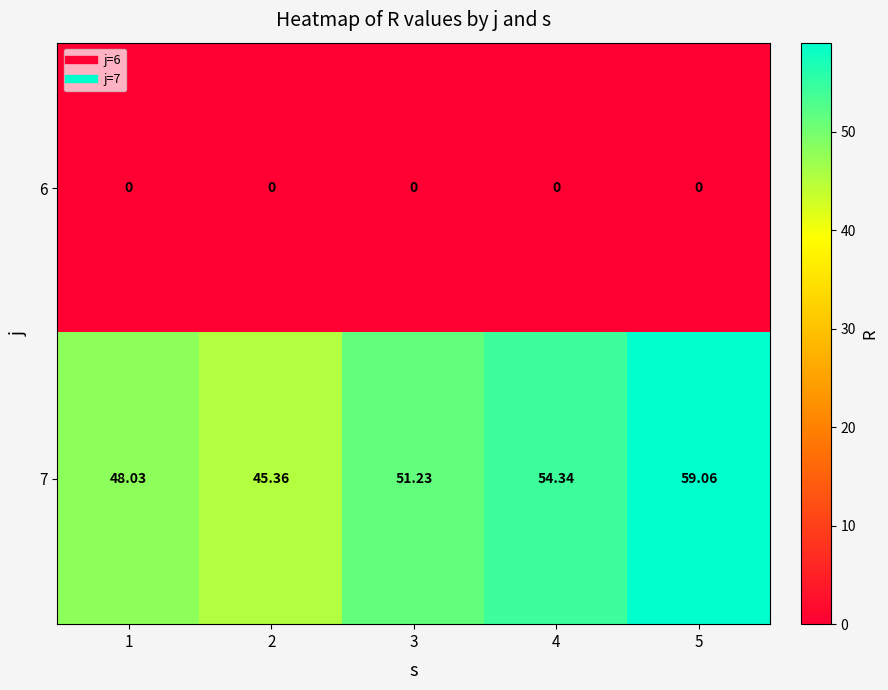

Is the value of 7 at 1 greater than the value of 6 at 5?

Yes